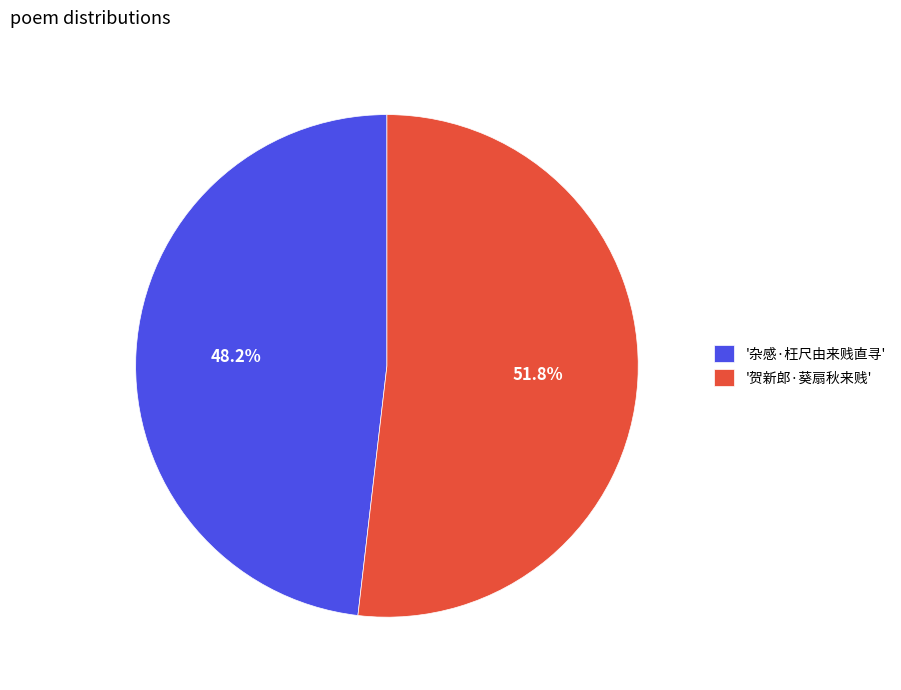

Approximately how many times larger is the value at '贺新郎·葵扇秋来贱' compared to '杂感·枉尺由来贱直寻'?

1.1